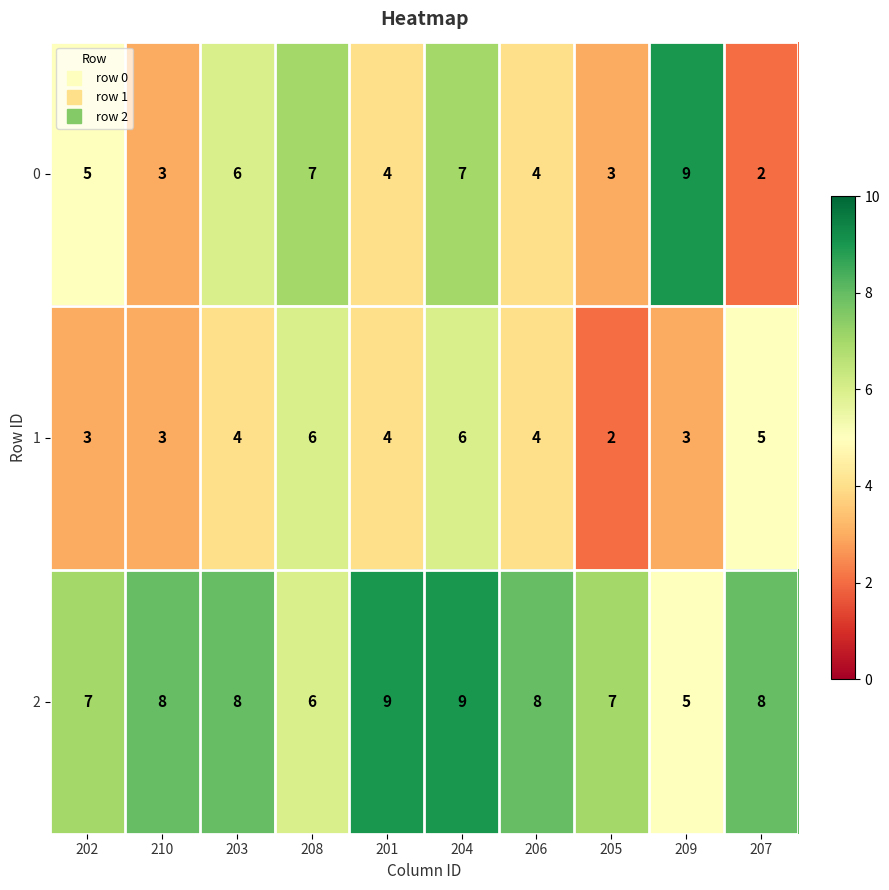

Rank the series by their average value, from highest to lowest.

2, 0, 1